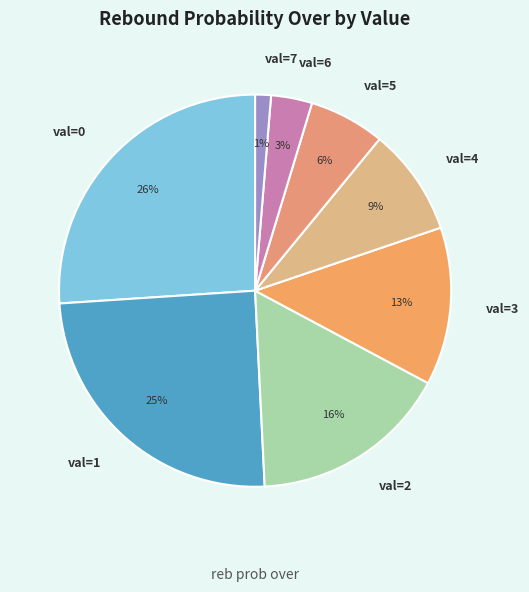

Combined, do val=4 and val=3 account for over 50%?

No